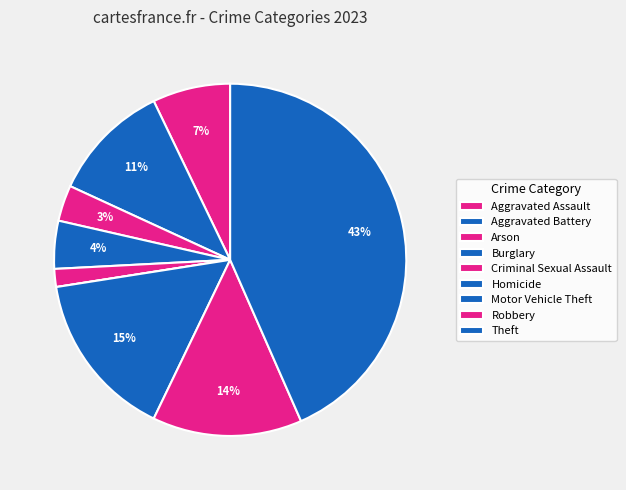

What is the ratio of the value at Aggravated Battery to the value at Robbery?

0.8